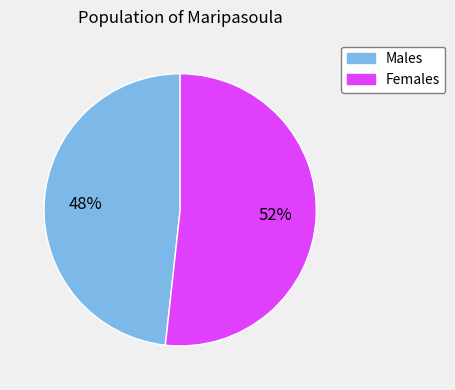

To the nearest percent, what is the average slice percentage?

50%